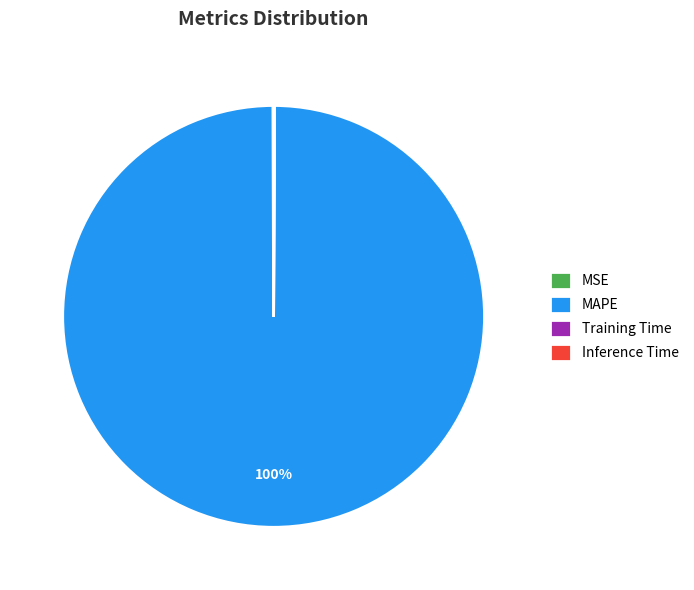

Does MAPE represent more than half of the total?

Yes